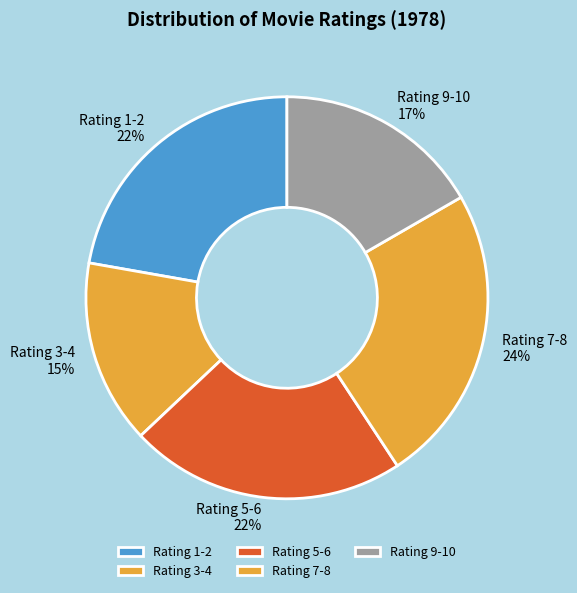

Which has a higher value, Rating 3-4 or Rating 9-10?

Rating 9-10